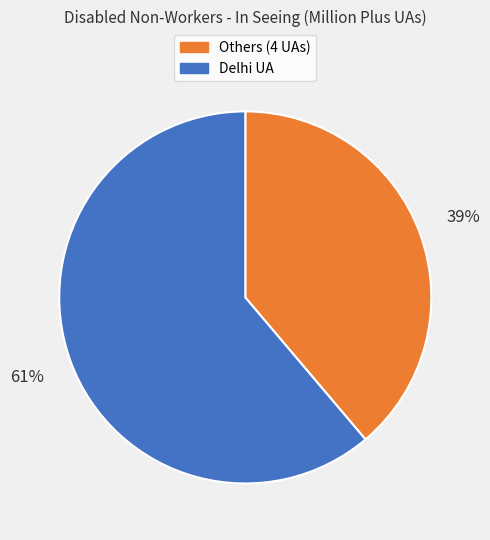

Does any single category account for the majority?

Yes